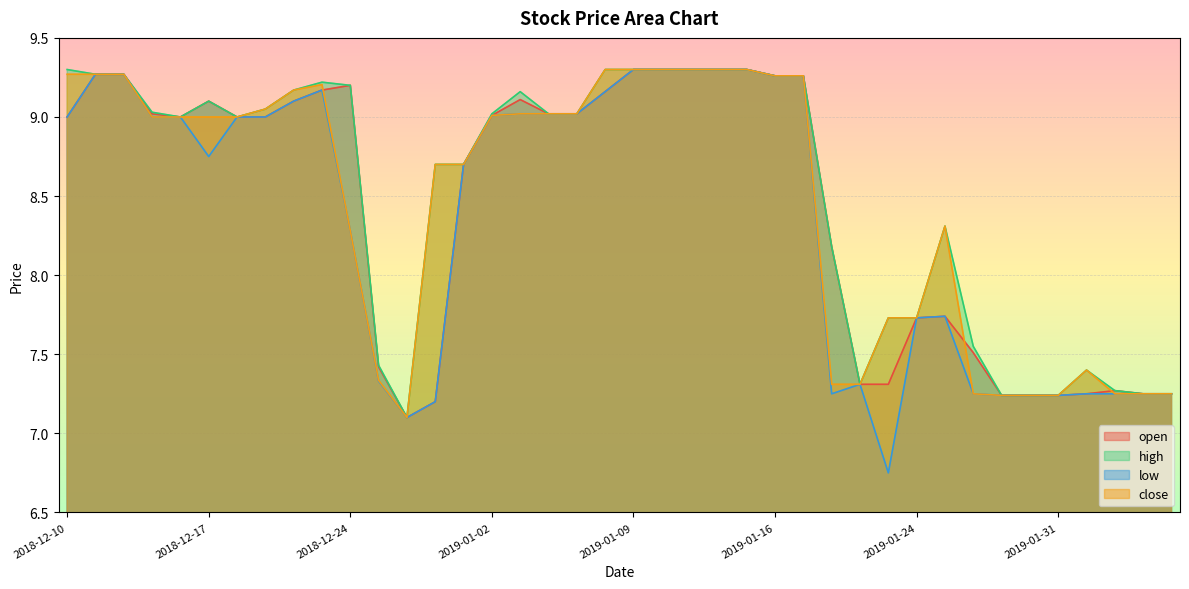

True or false: open and high intersect in this chart.

False